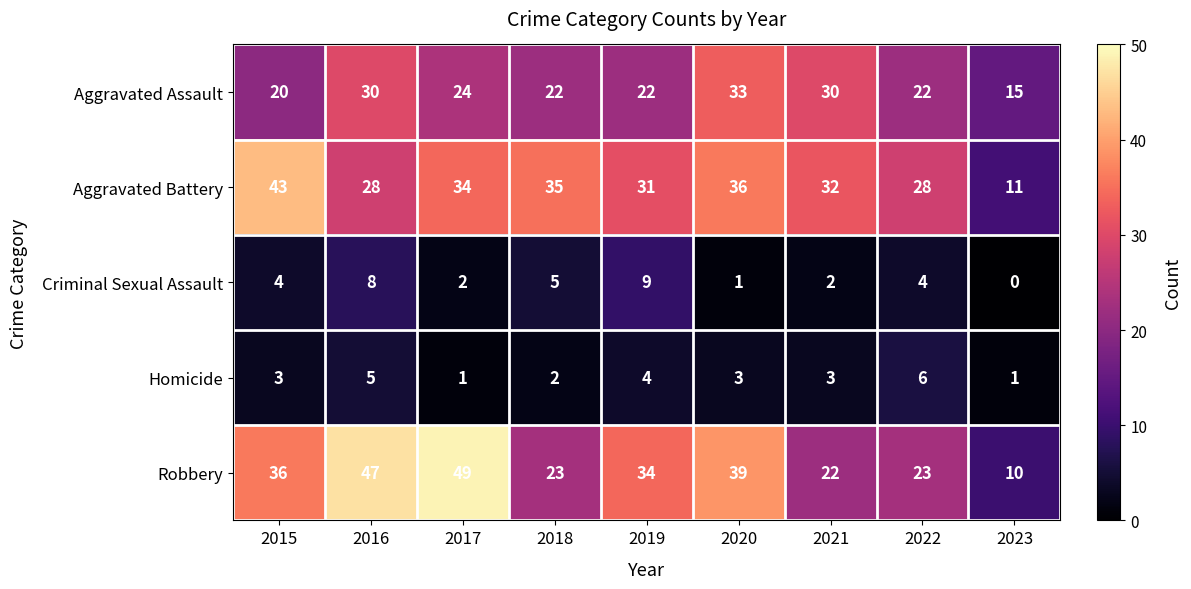

Which series has the widest spread of values?

Robbery